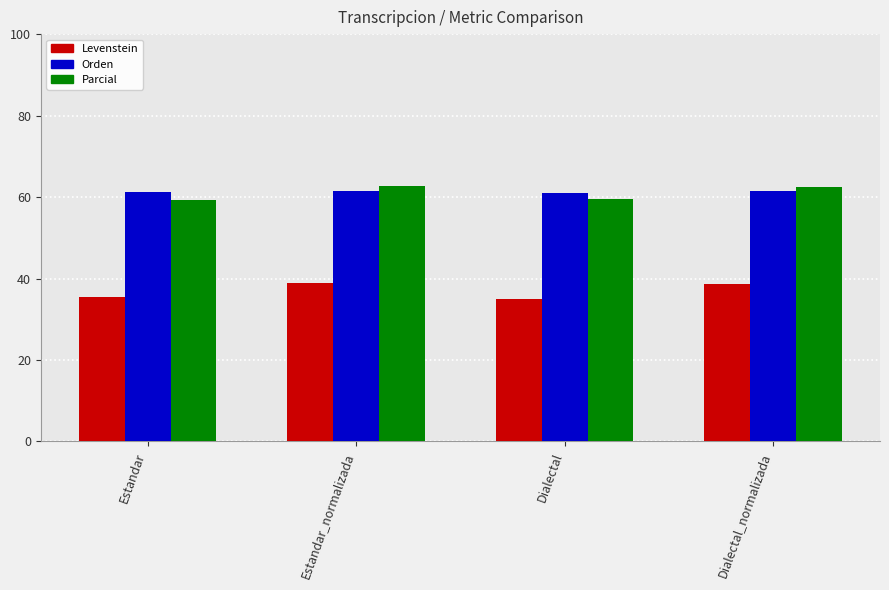

What is the value of the Levenstein bar at the 3rd from the left?

34.9